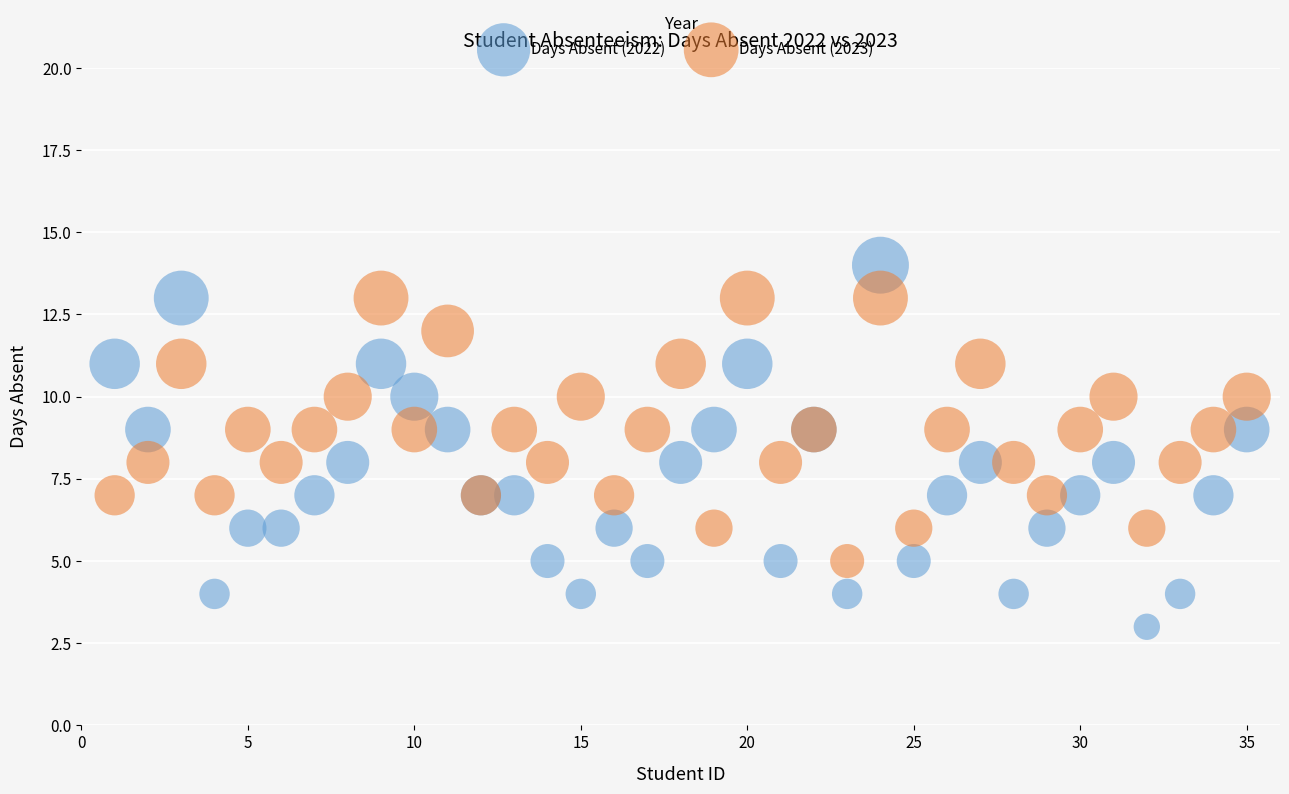

Which series reaches the minimum Y coordinate?

Days Absent (2022)